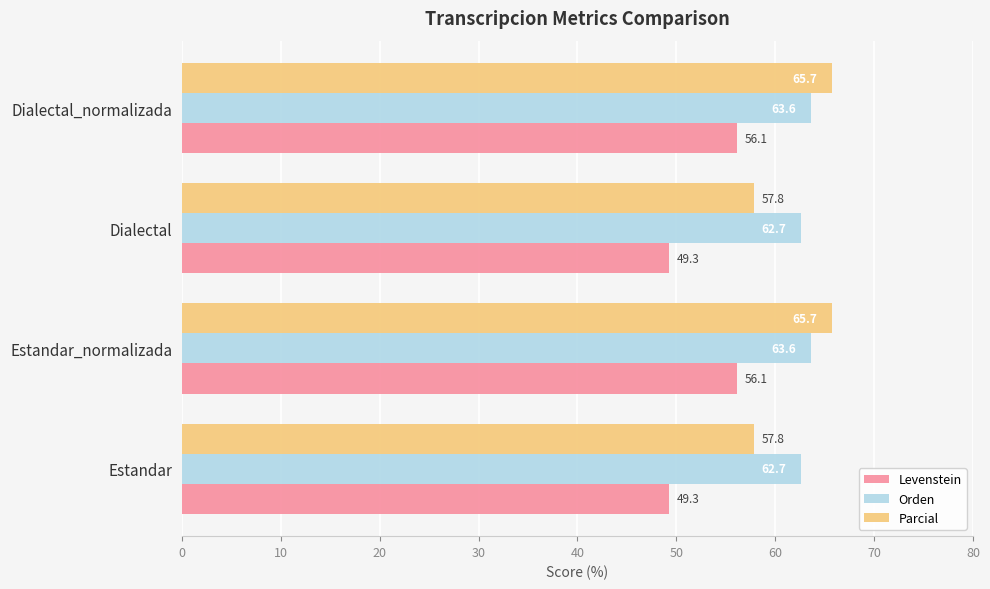

Which series has the widest spread of values?

Parcial